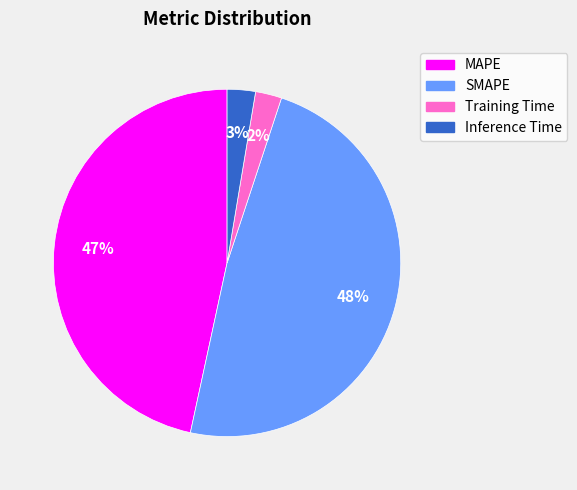

To the nearest percent, what is the difference between the largest and smallest slice percentages?

46%